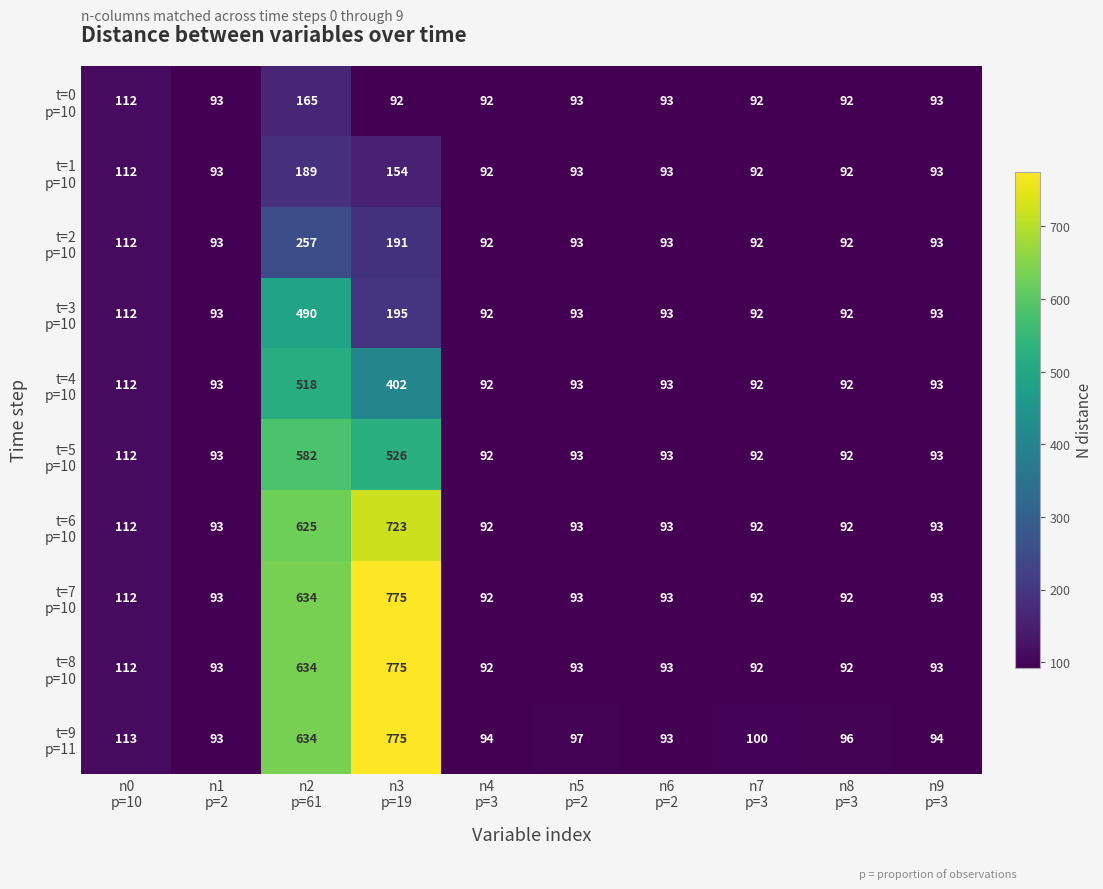

What is the maximum value shown in the chart?

775